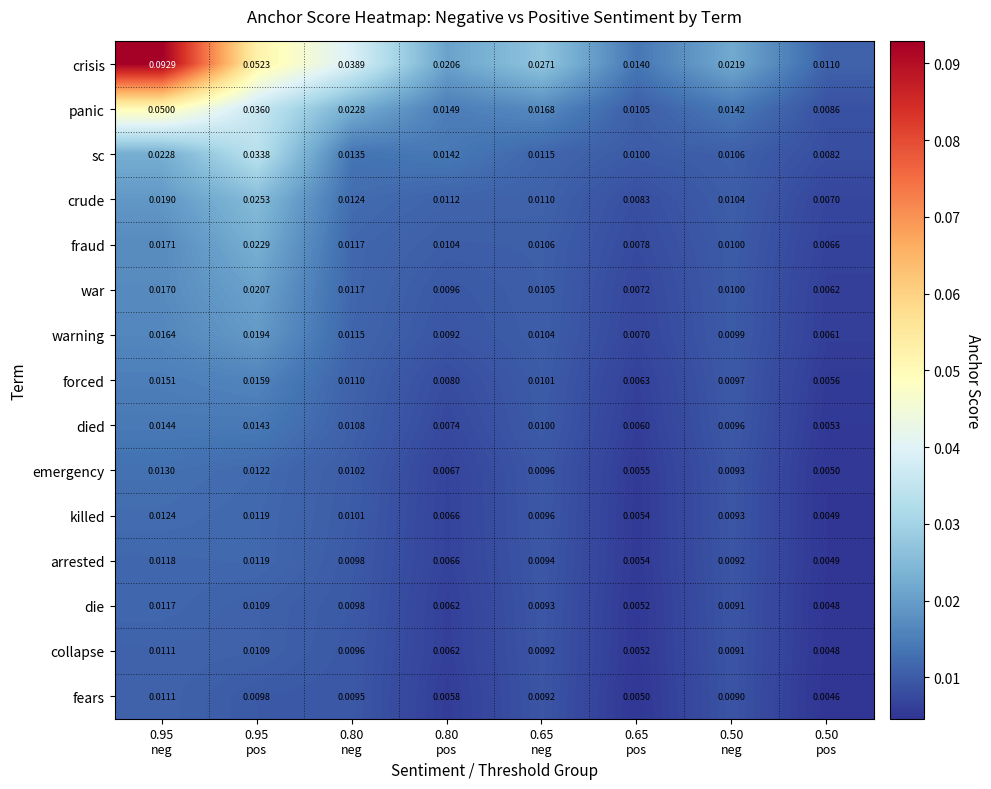

At which category is the sum across all series the highest?

0.95
neg